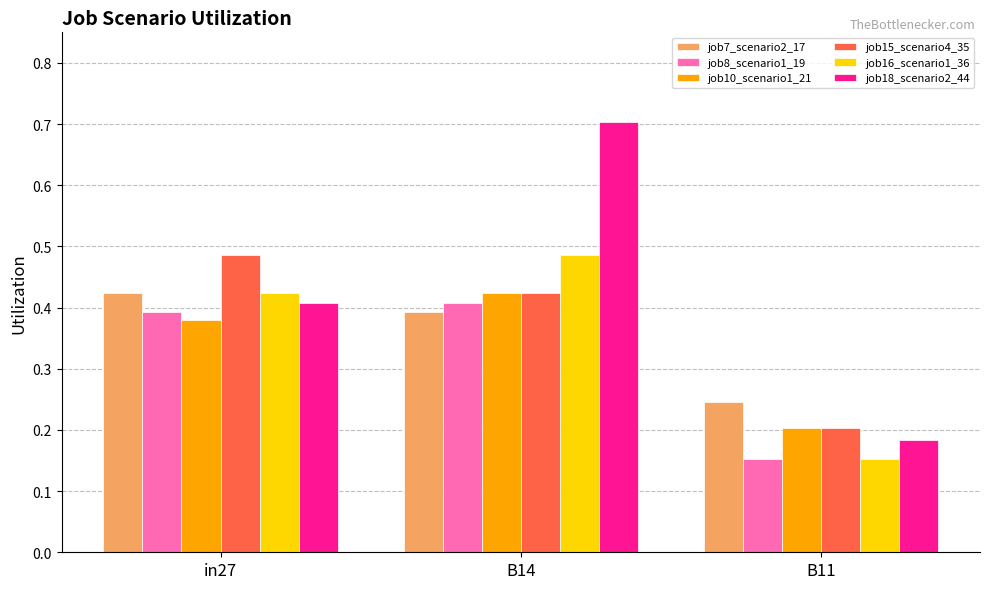

Which series has the widest spread of values?

job18_scenario2_44